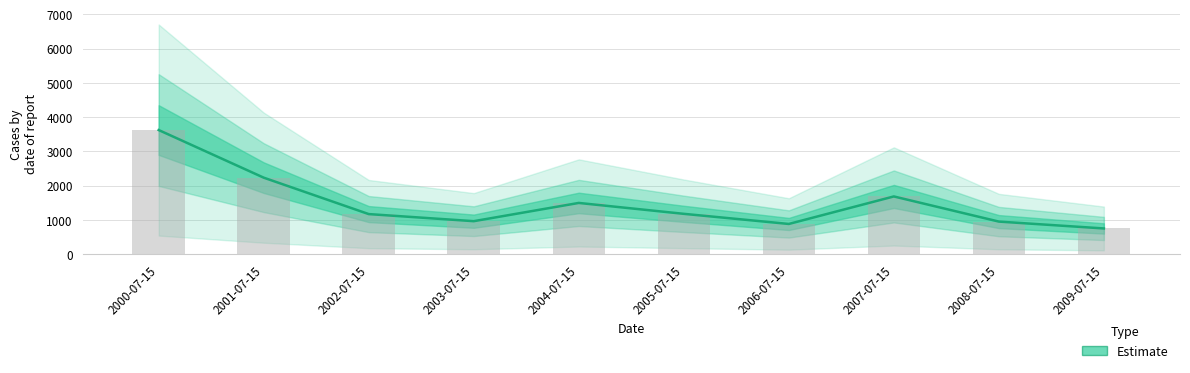

Reading right to left, list all the values displayed in this chart.

2009-07-15=751.4	2008-07-15=952.0	2007-07-15=1685.7	2006-07-15=882.6	2005-07-15=1178.2	2004-07-15=1496.3	2003-07-15=963.8	2002-07-15=1170.7	2001-07-15=2233.9	2000-07-15=3623.4